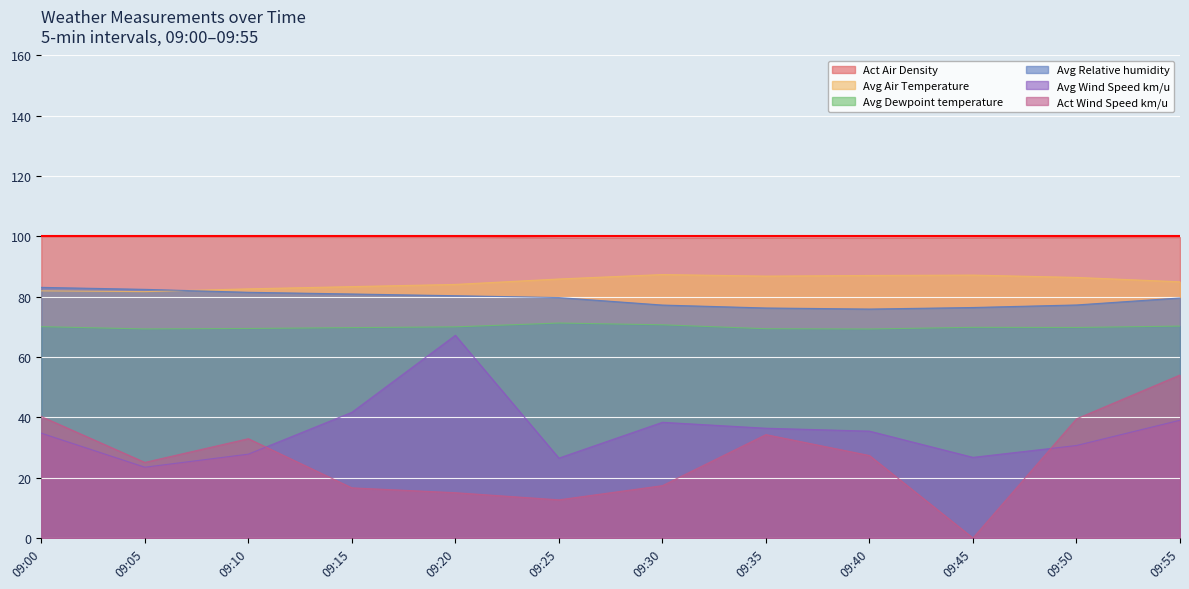

At which category does Act Wind Speed km/u reach its first local valley?

09:05